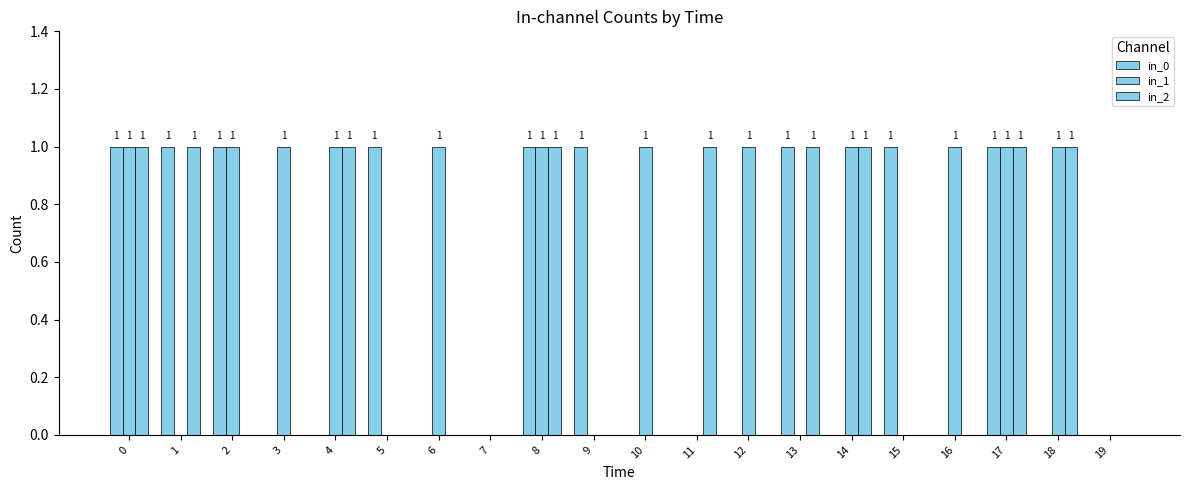

At which label does in_0 reach its minimum?

3